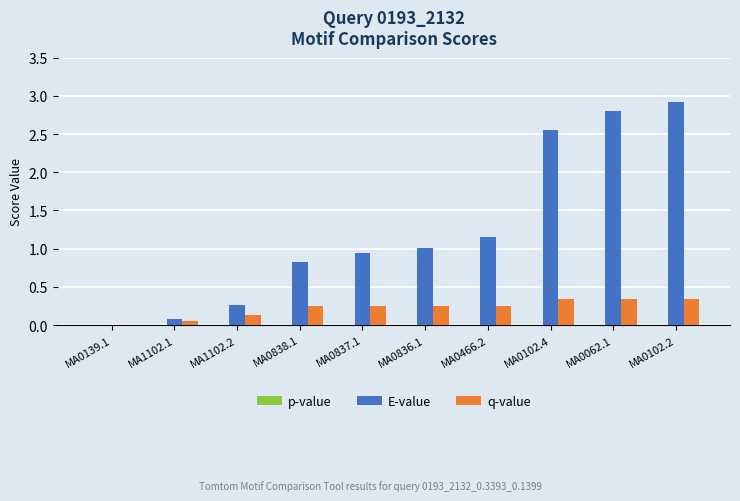

The q-value series shows 0.4 at MA0838.1. True or false?

False